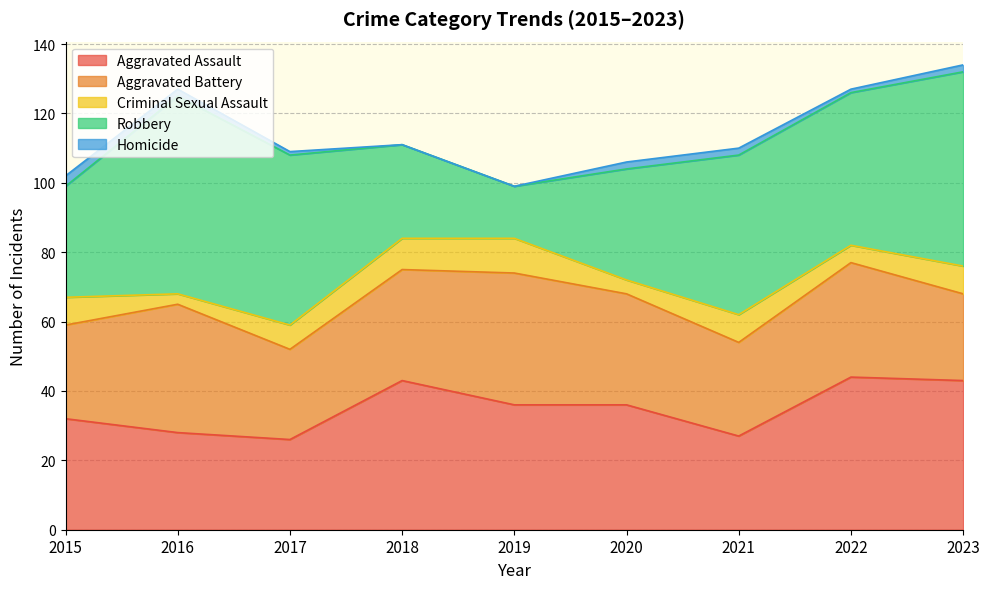

What is the highest value of the Aggravated Battery series?

38